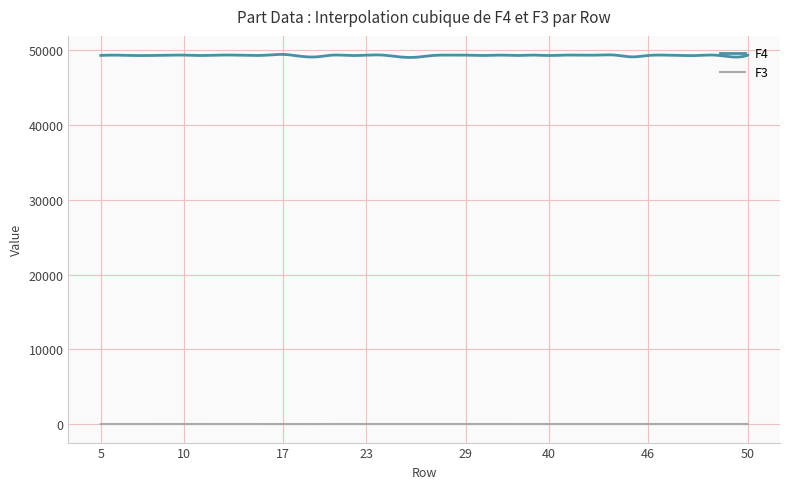

True or false: F4 and F3 cross at least once.

False